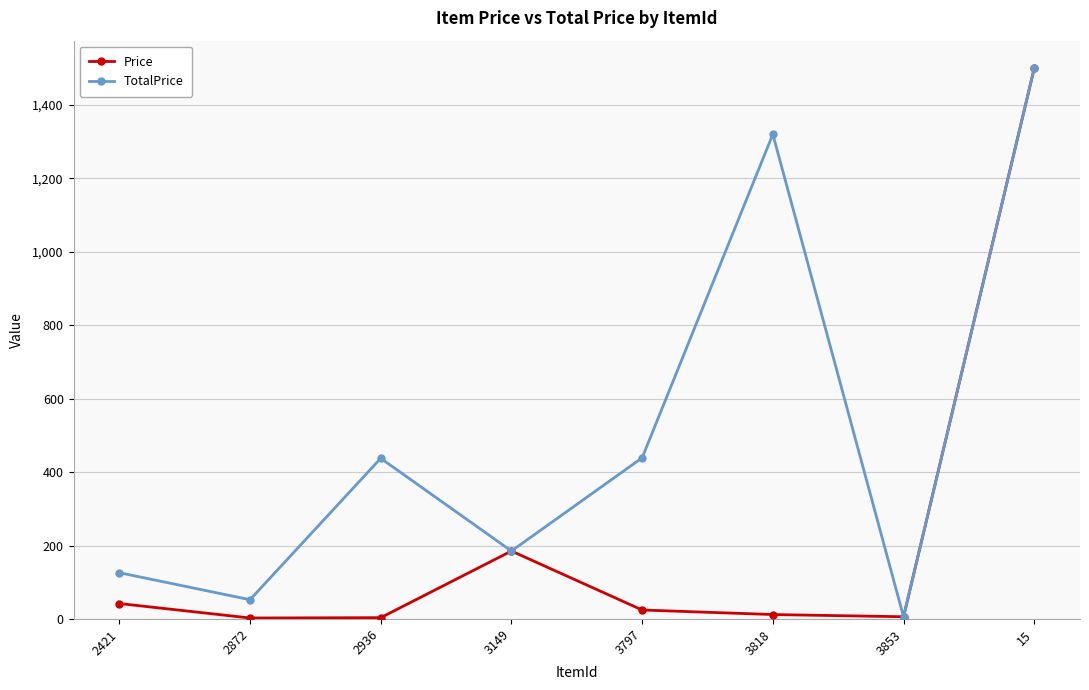

True or false: TotalPrice has a value of 741.6 at 3818.

False